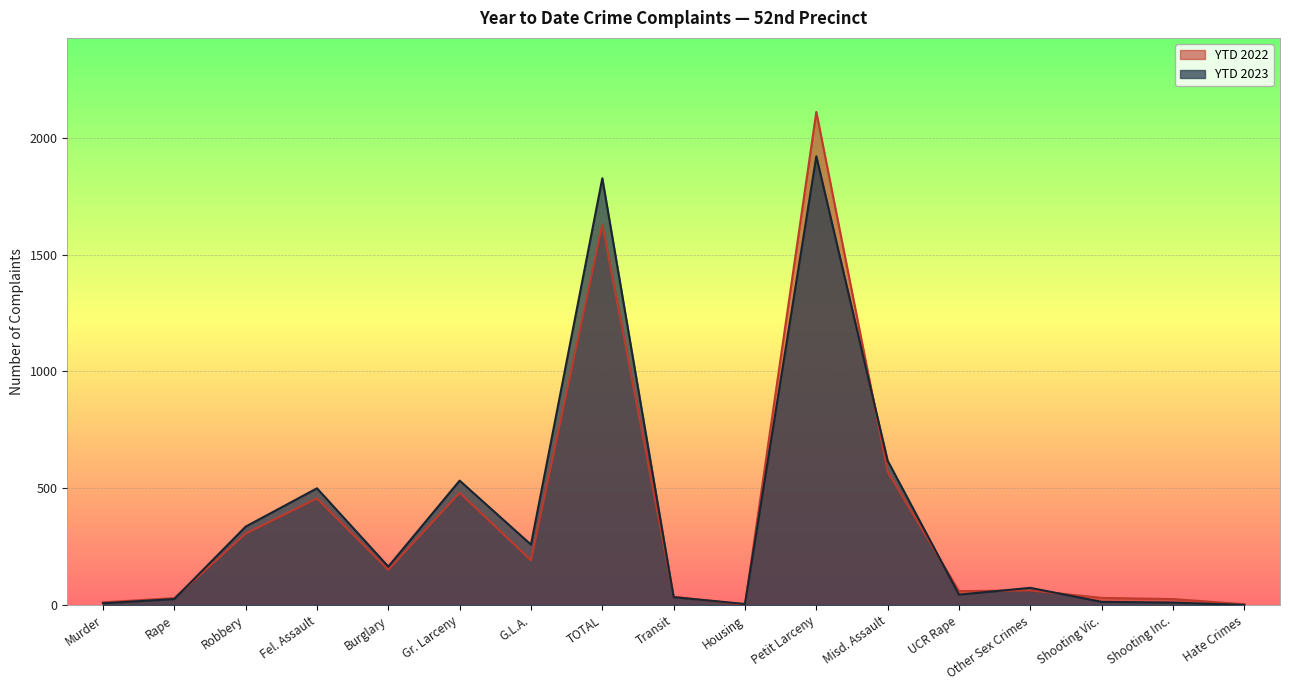

What is the value of the YTD 2022 point at the 8th from the left?

1629